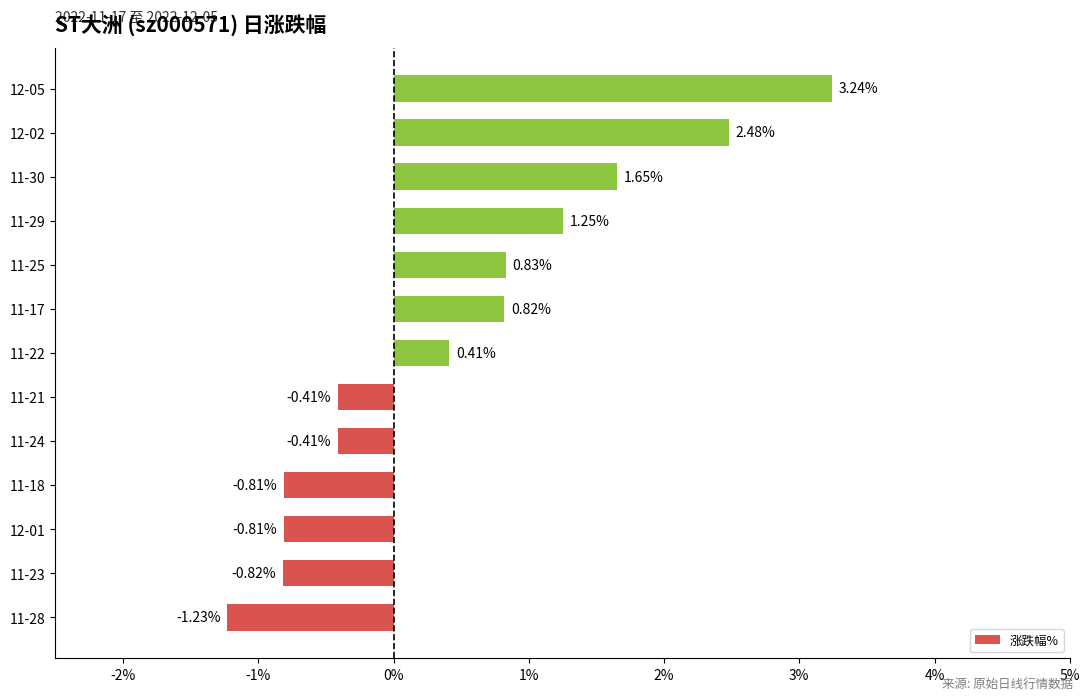

How many values are below 0?

6